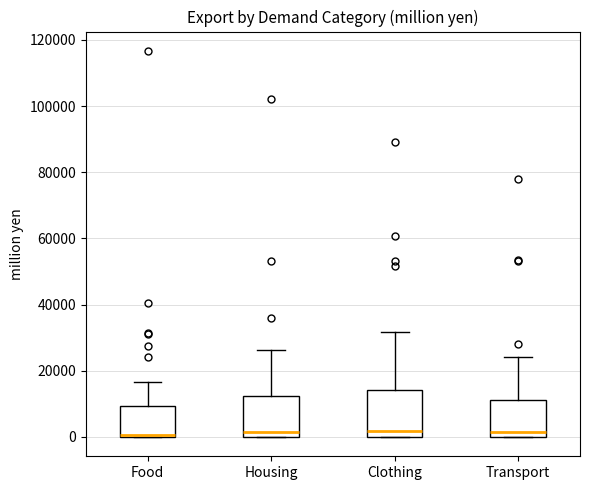

Reading left to right, read every box against the y-axis: the position of its median line, the range the box covers, and the ends of its whiskers. The values are not printed on the chart, so give them approximately, as read against the axis.

Food: median 0 (just above the box's lower edge), box 0 to 10000, whiskers 0 to 16000
Housing: median 2000, box 0 to 12000, whiskers 0 to 26000
Clothing: median 2000, box 0 to 14000, whiskers 0 to 32000
Transport: median 2000, box 0 to 12000, whiskers 0 to 24000